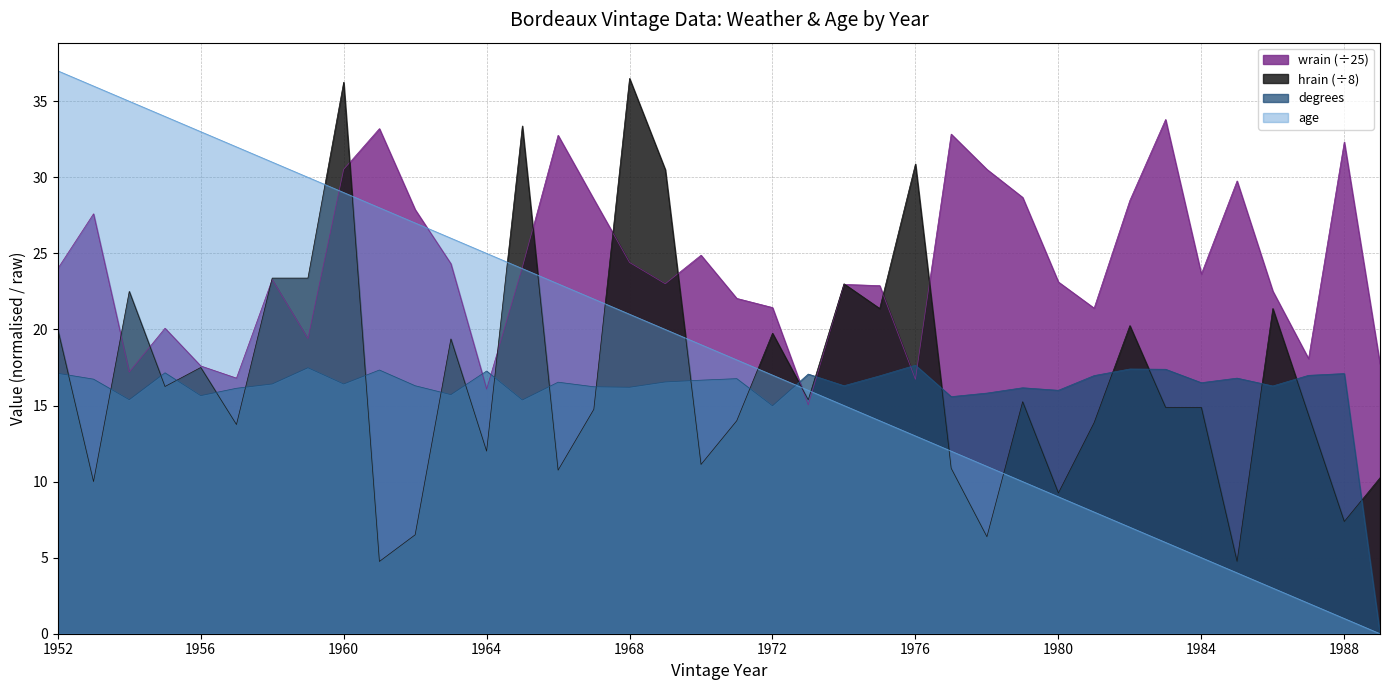

What is the value of the wrain point at the 8th from the left?

19.4